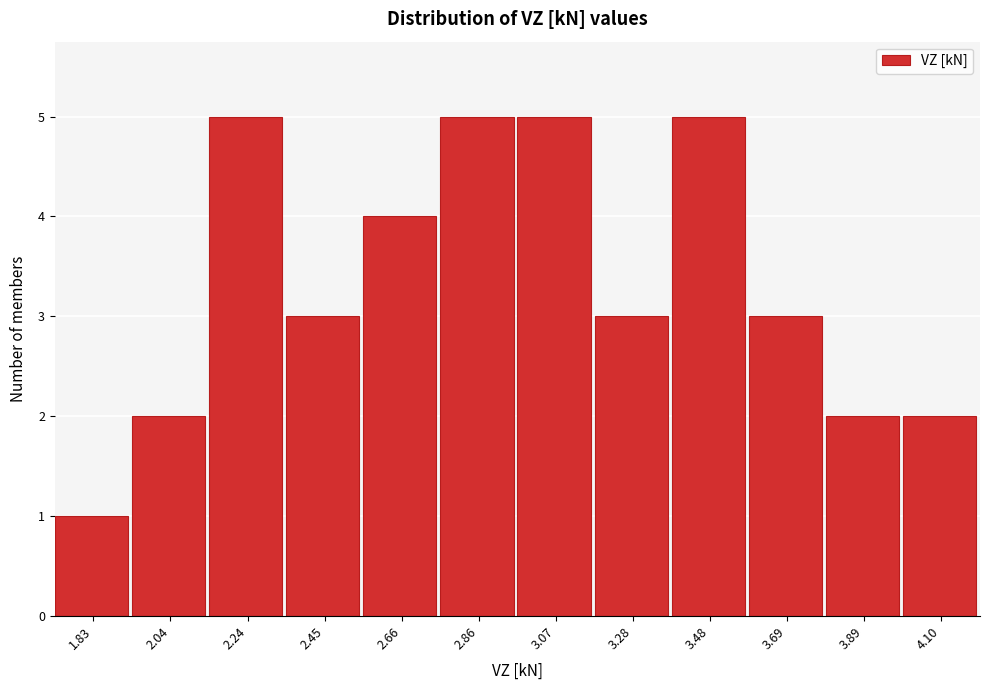

Reading left to right, list all the values displayed in this chart.

1.83=1	2.04=2	2.24=5	2.45=3	2.66=4	2.86=5	3.07=5	3.28=3	3.48=5	3.69=3	3.89=2	4.10=2